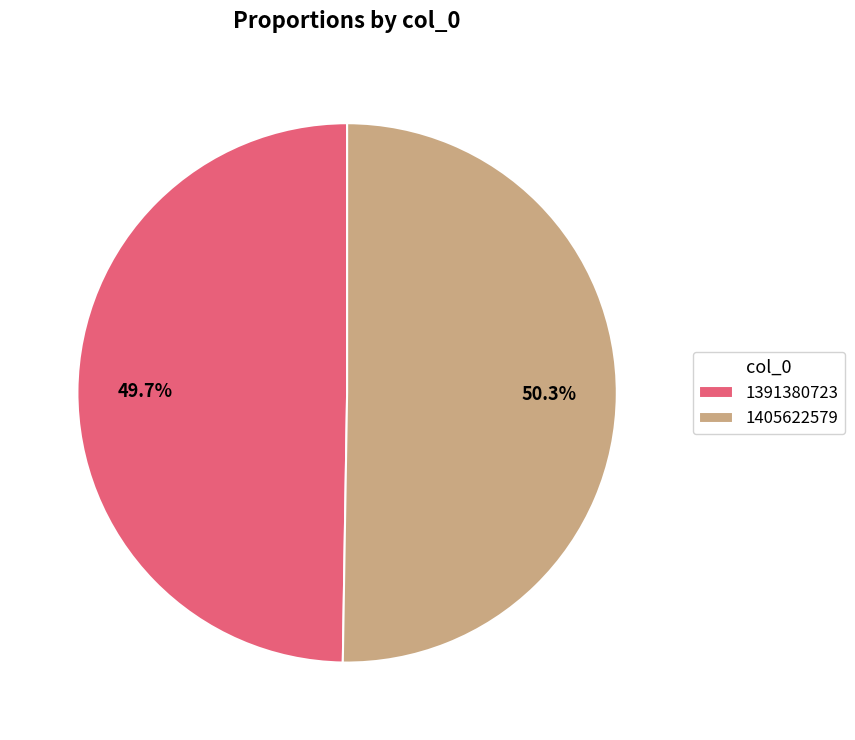

What percentage is the 1405622579 slice, to the nearest percent?

50%